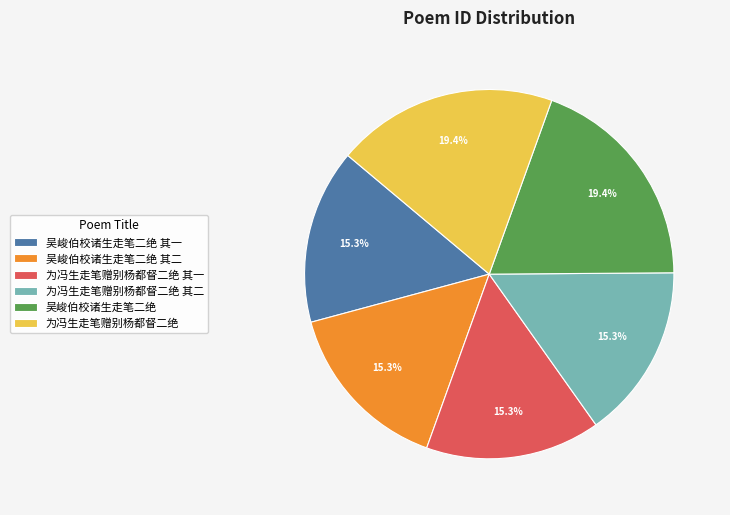

Combined, what portion of the pie is 为冯生走笔赠别杨都督二绝 其一 and 吴峻伯校诸生走笔二绝 其一?

30.6%